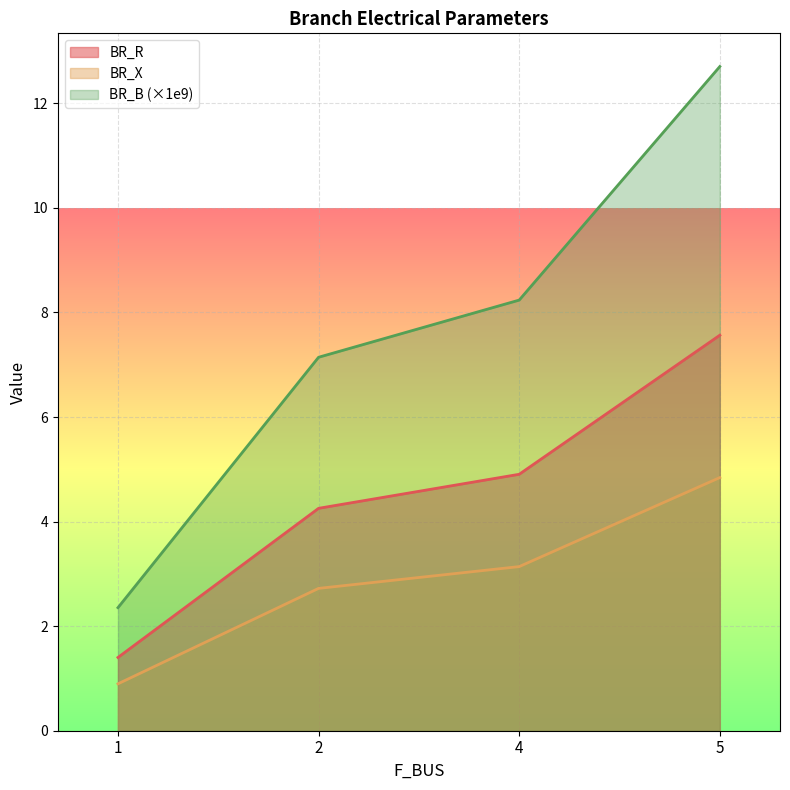

True or false: BR_R has more than 2 interior local peaks.

False